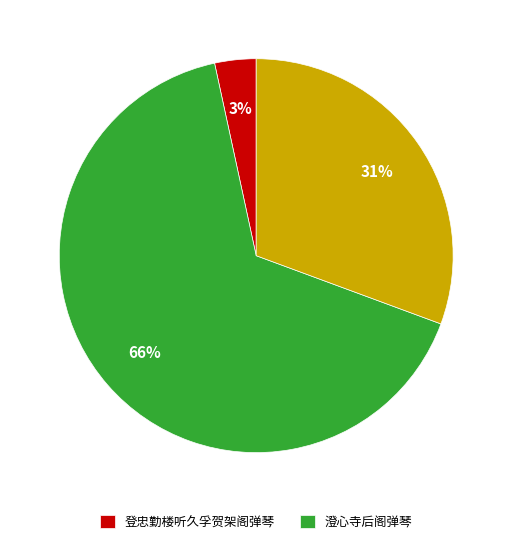

To the nearest percent, what is the difference between the largest and smallest slice percentages?

63%